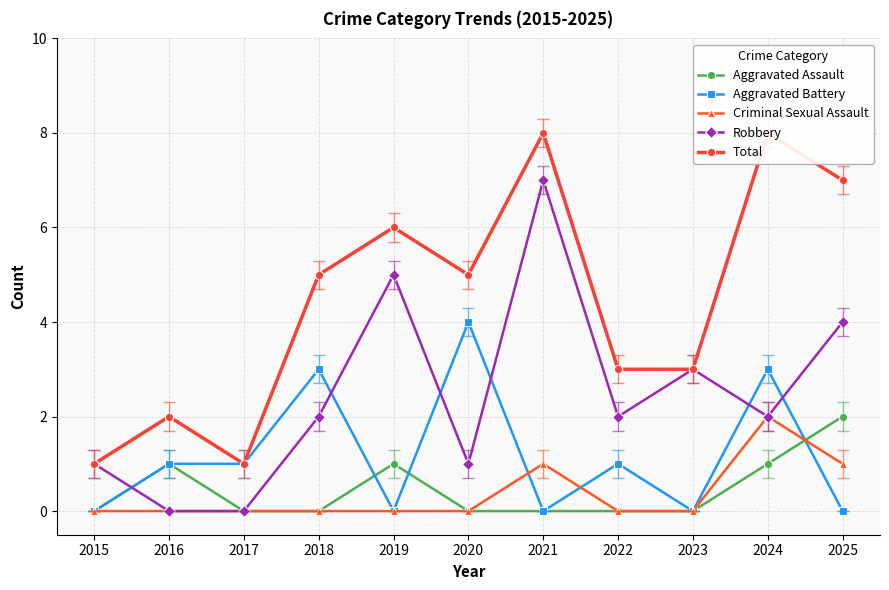

What is the average value of the Total series?

4